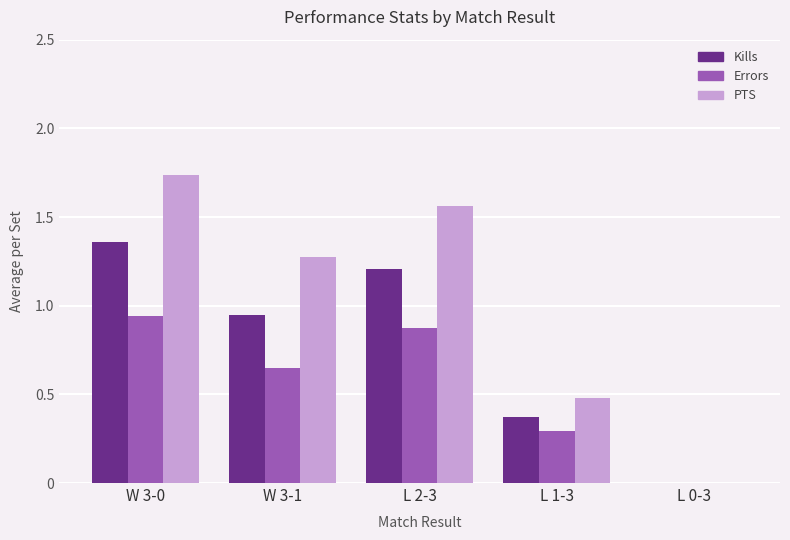

Which category has the highest value across all series?

W 3-0